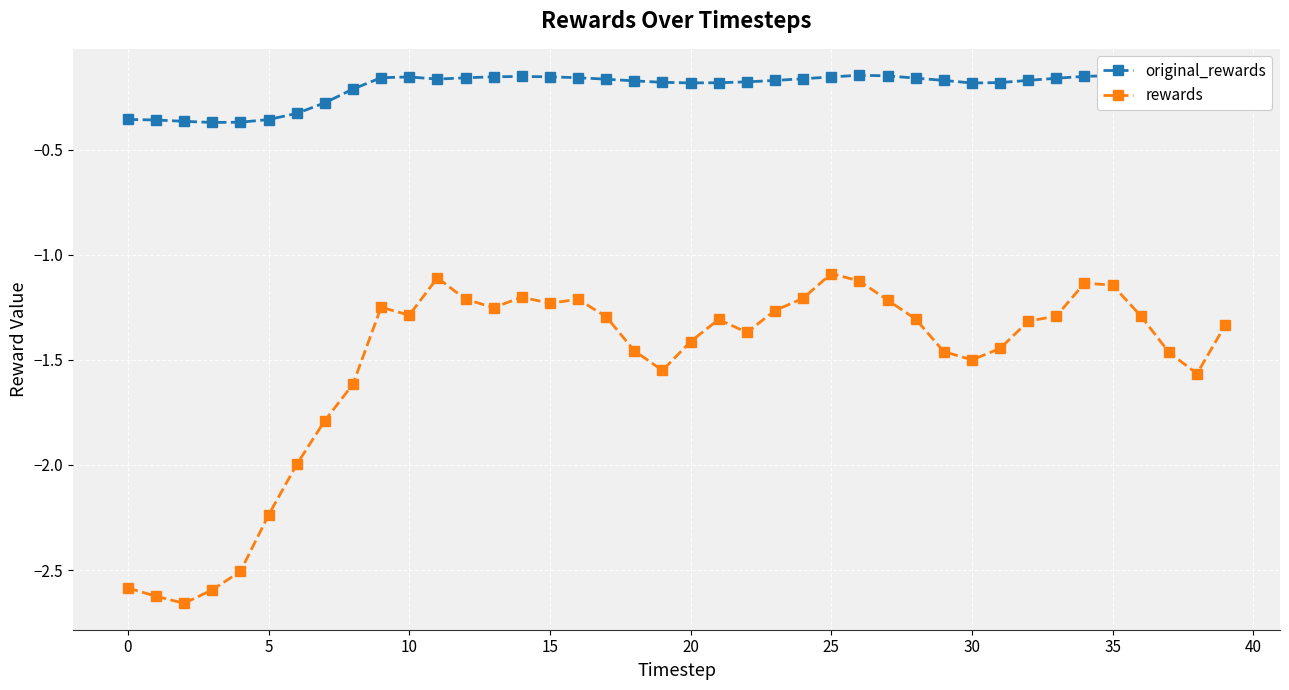

True or false: original_rewards has more than 0 points higher than both neighbors.

True